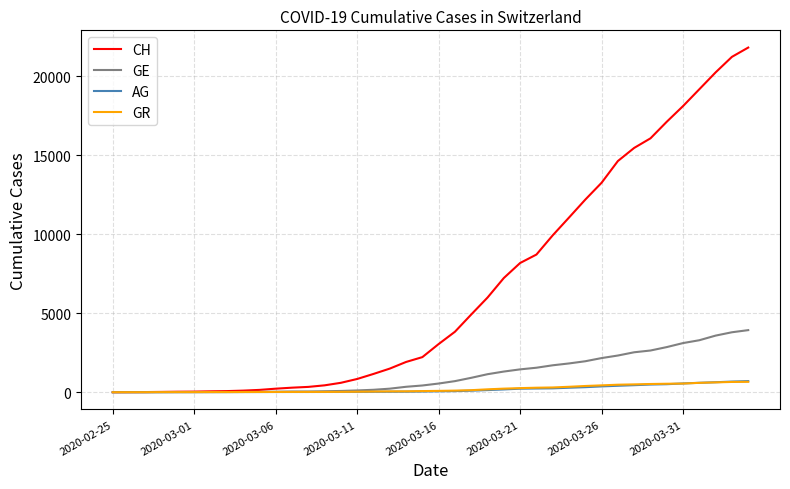

What is the sum of all CH values?

262094